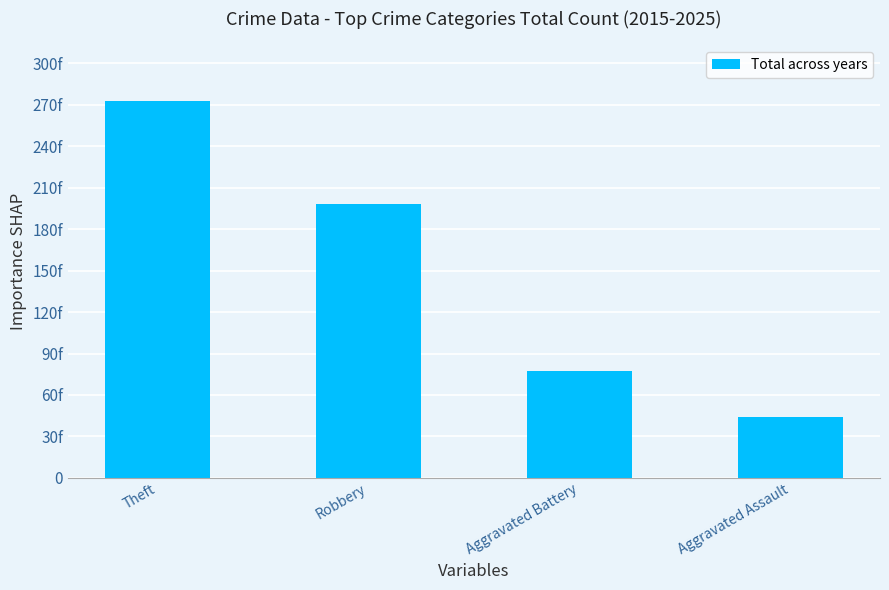

Read the value at Theft.

273